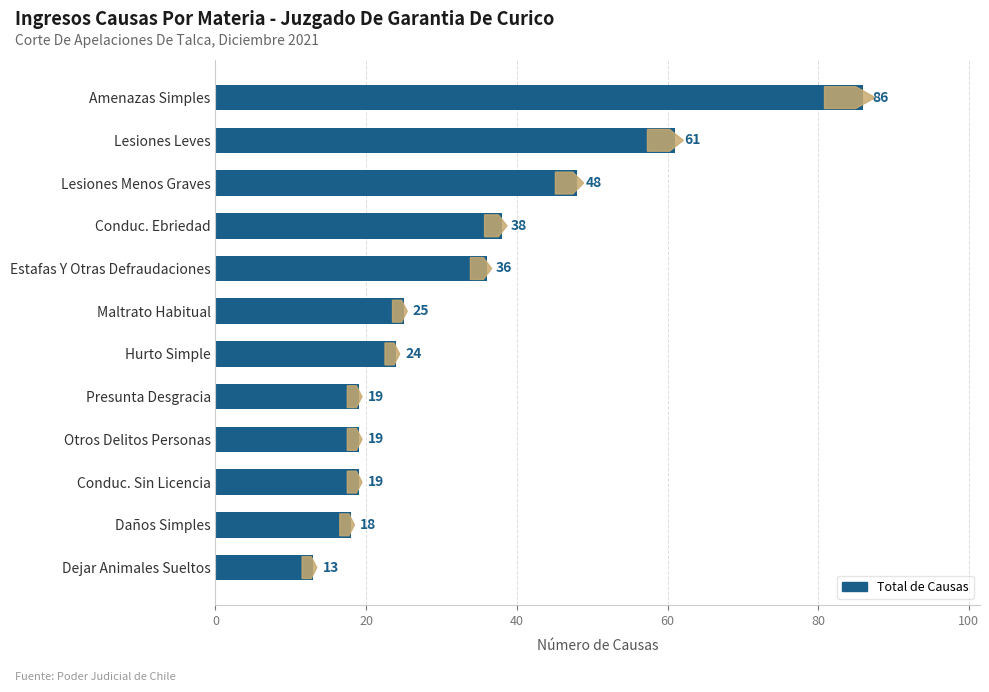

What is the sum of all values?

406